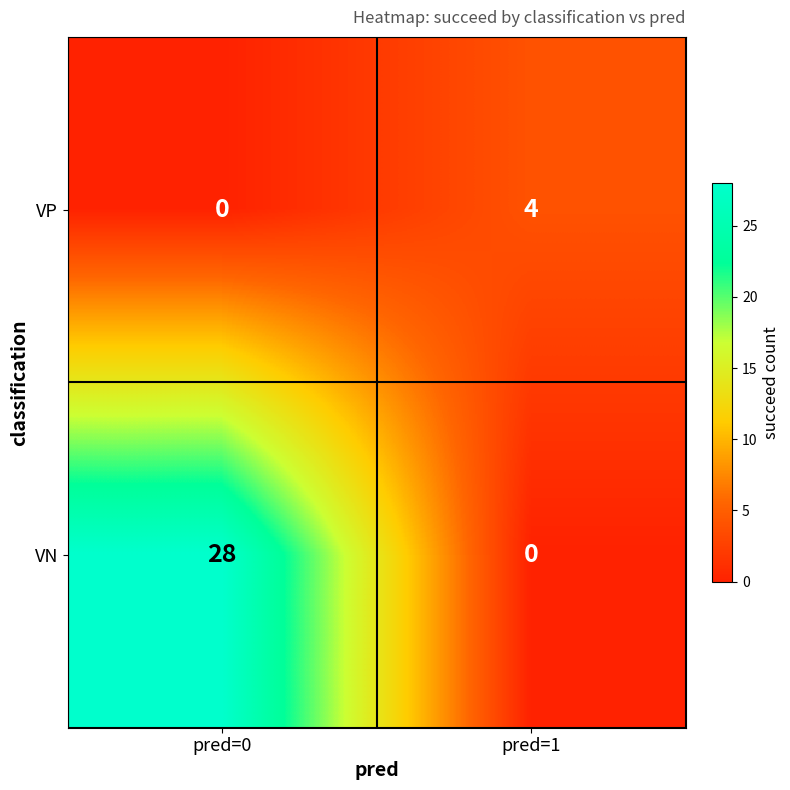

Rank the series at pred=0 from highest to lowest value.

VN, VP